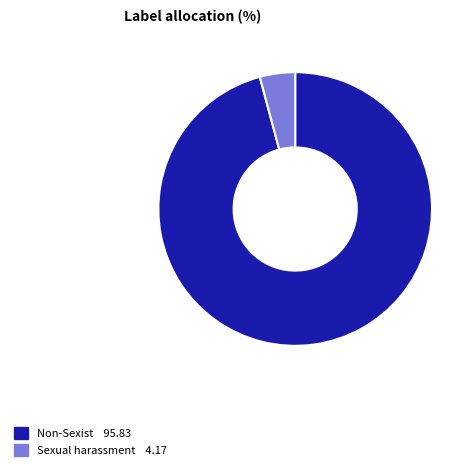

Is there a majority slice in this chart?

Yes